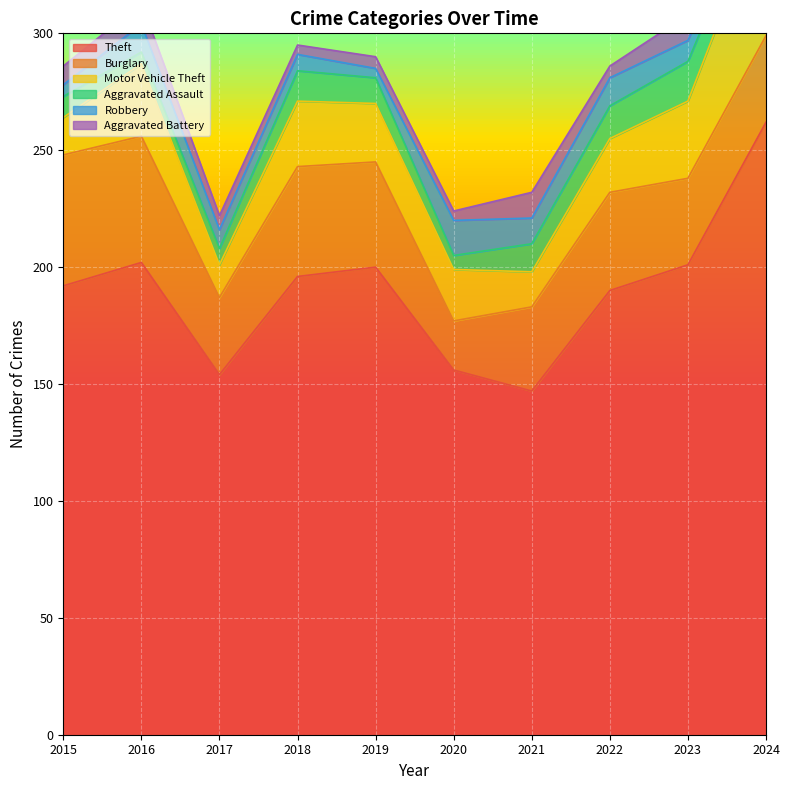

Is the value of Aggravated Battery at 2016 greater than the value of Burglary at 2023?

No